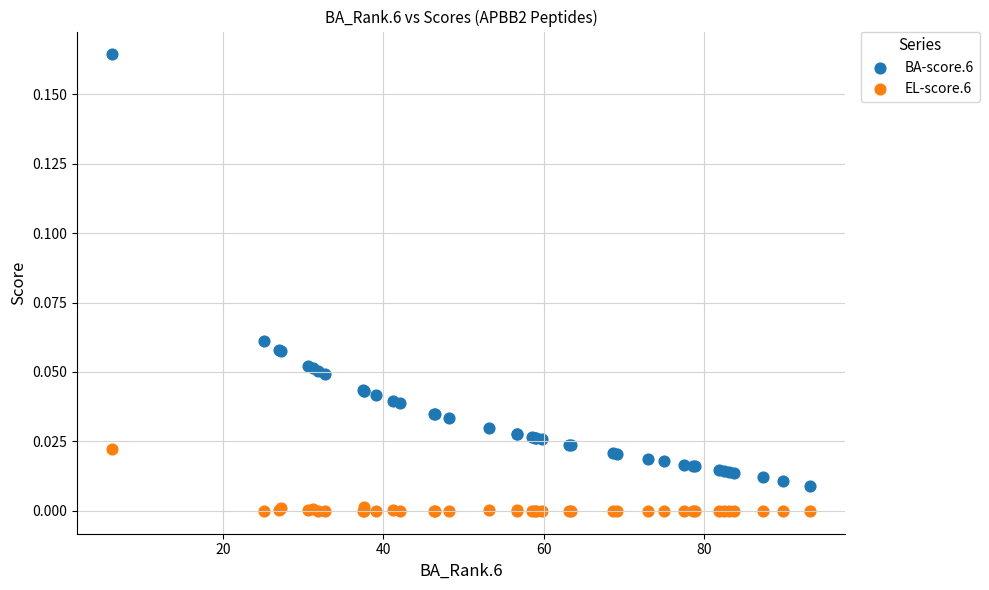

Which series reaches the minimum Y coordinate?

EL-score.6